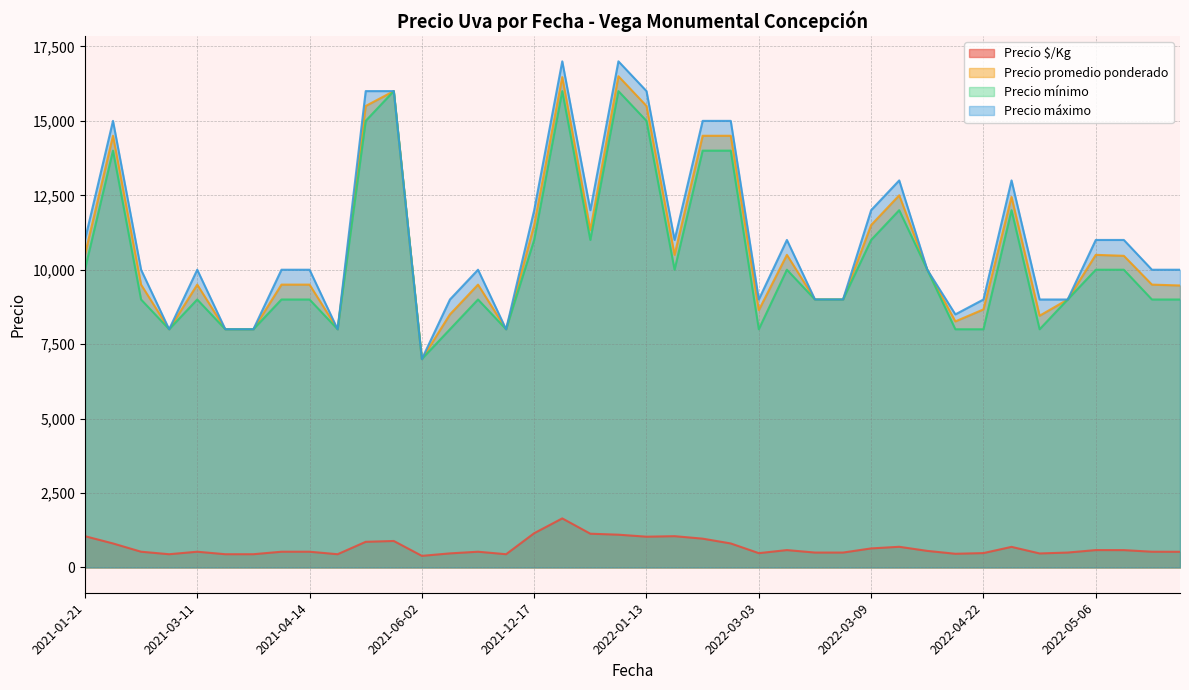

Which series has the largest range (max minus min)?

Precio máximo